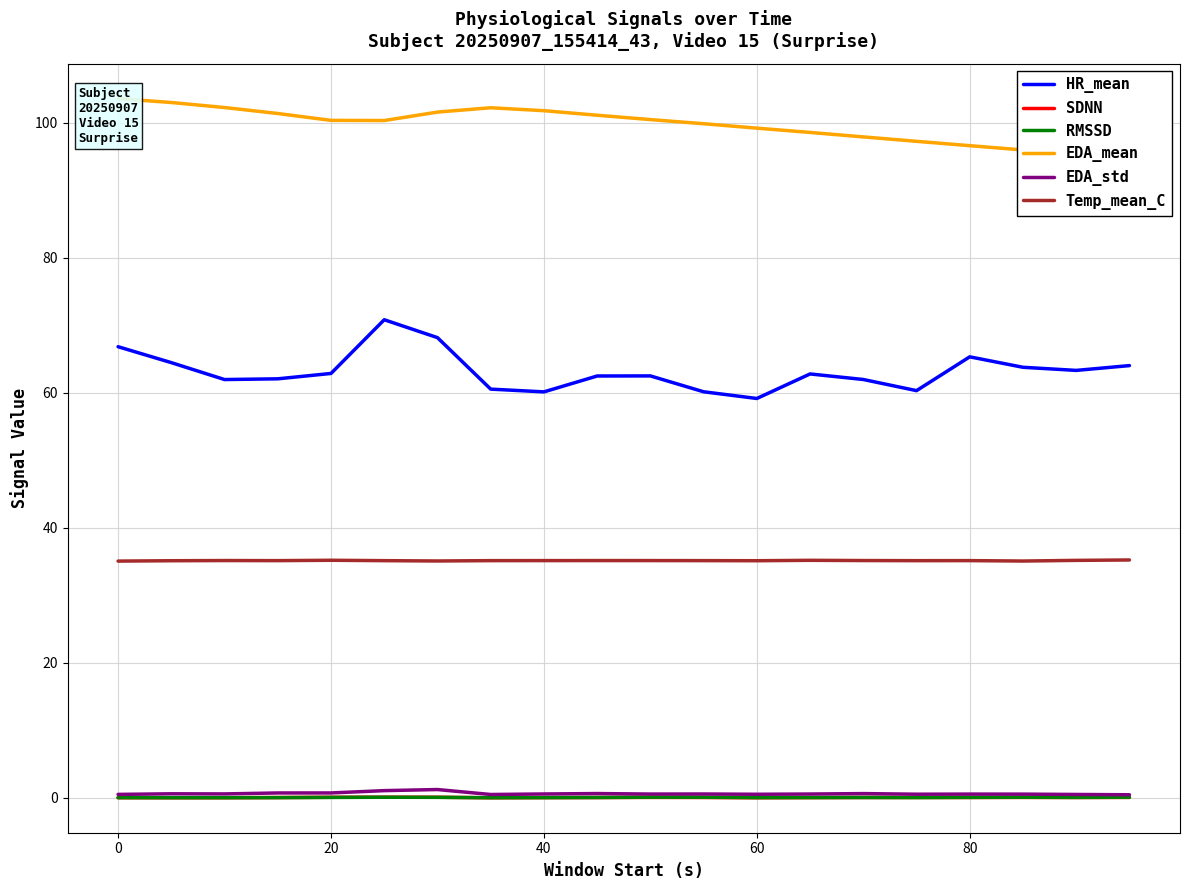

At how many categories does at least one series exceed 19?

20